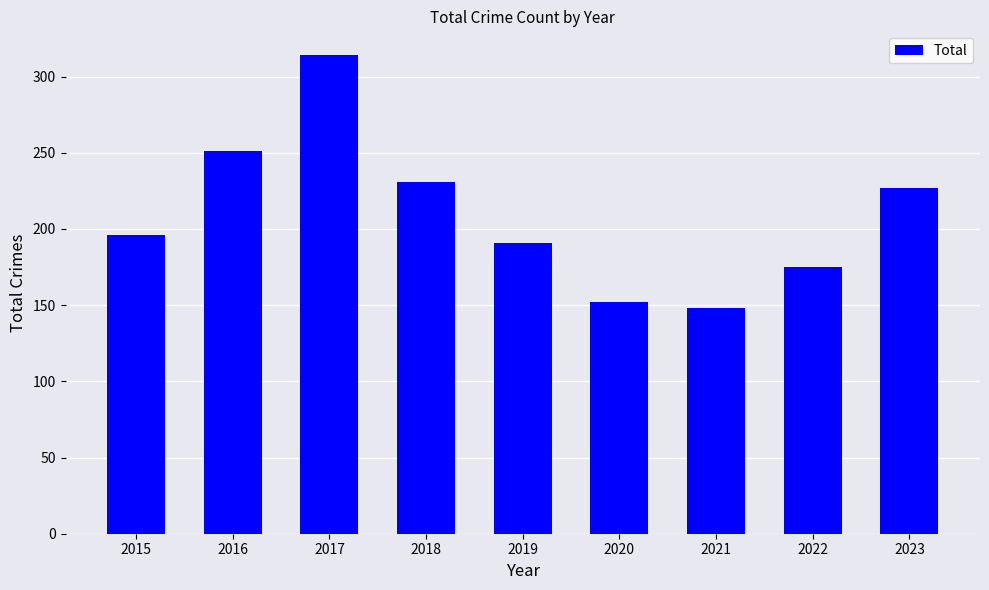

Reading right to left, transcribe all the data shown in this chart.

2023=227	2022=175	2021=148	2020=152	2019=191	2018=231	2017=314	2016=251	2015=196